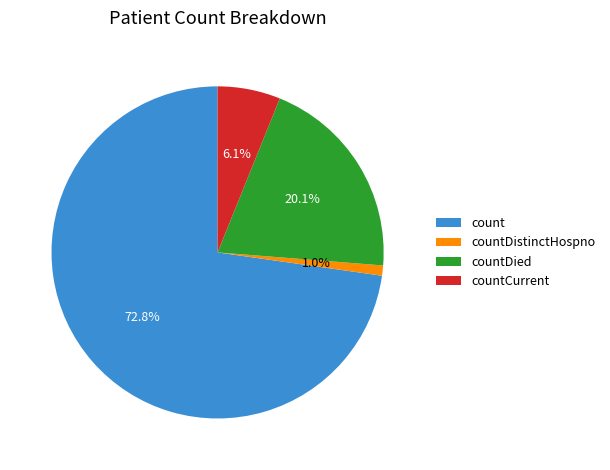

Does any single category account for the majority?

Yes